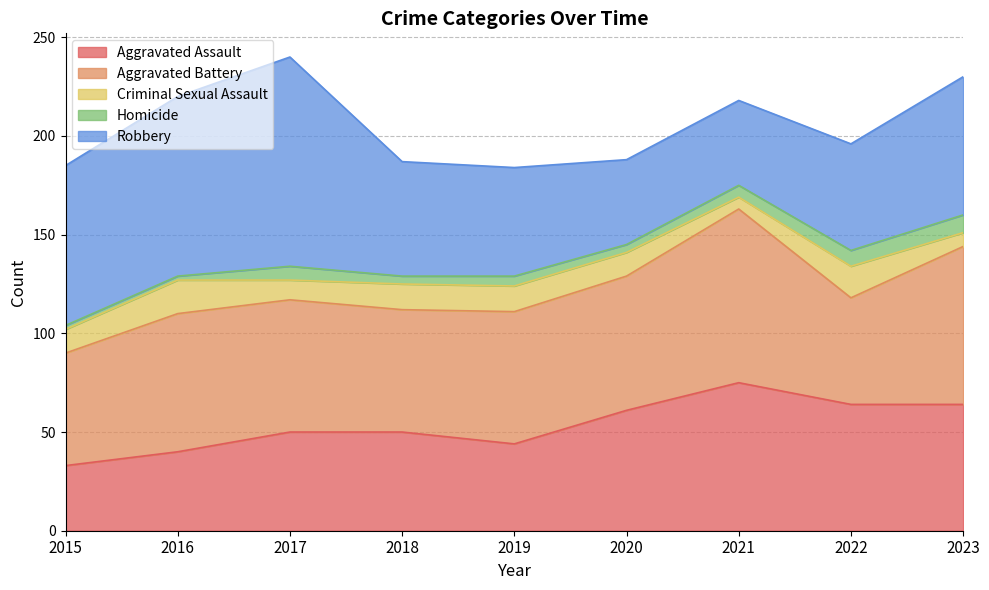

How many values in the Homicide series exceed 5?

4